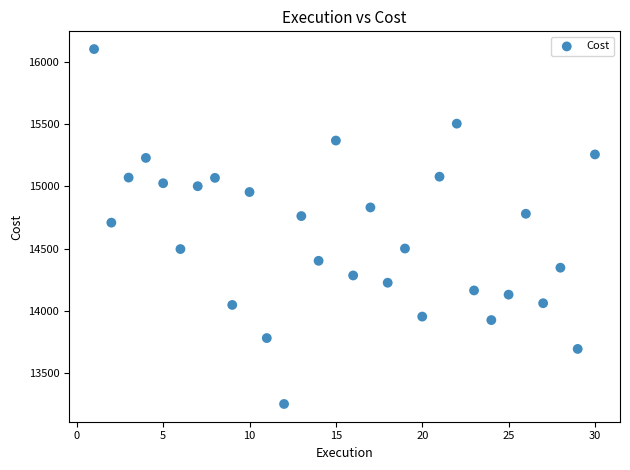

What Y value in the scatter plot is closest to 14676?

14708.0